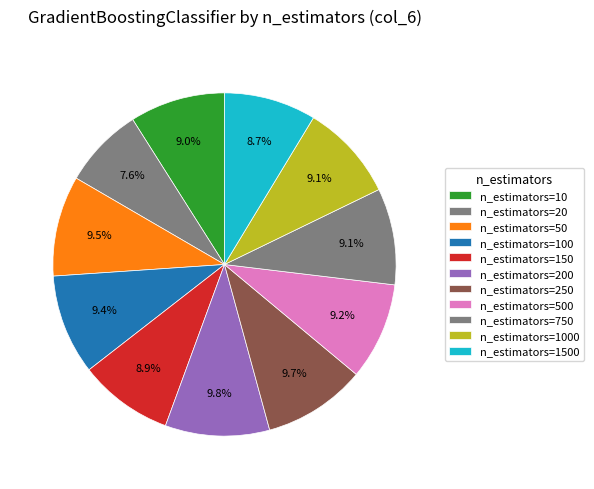

Is the sum of n_estimators=200 and n_estimators=1500 greater than half?

No